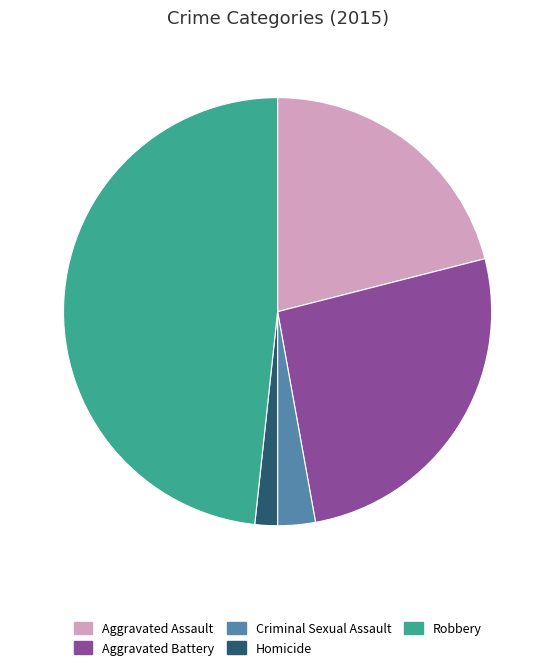

Which category has the biggest portion of the pie?

Robbery